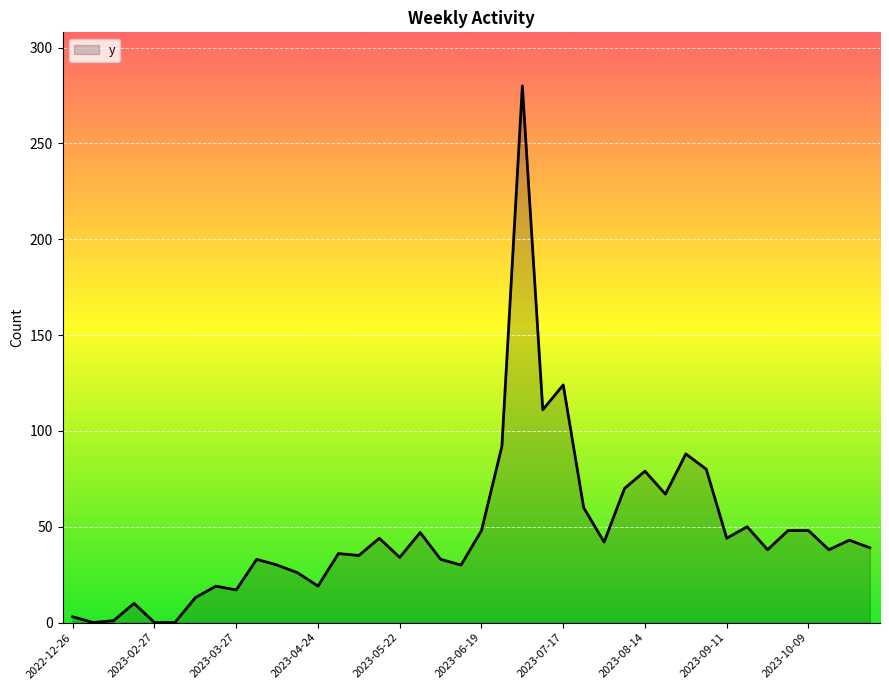

What is the maximum value shown in the chart?

280